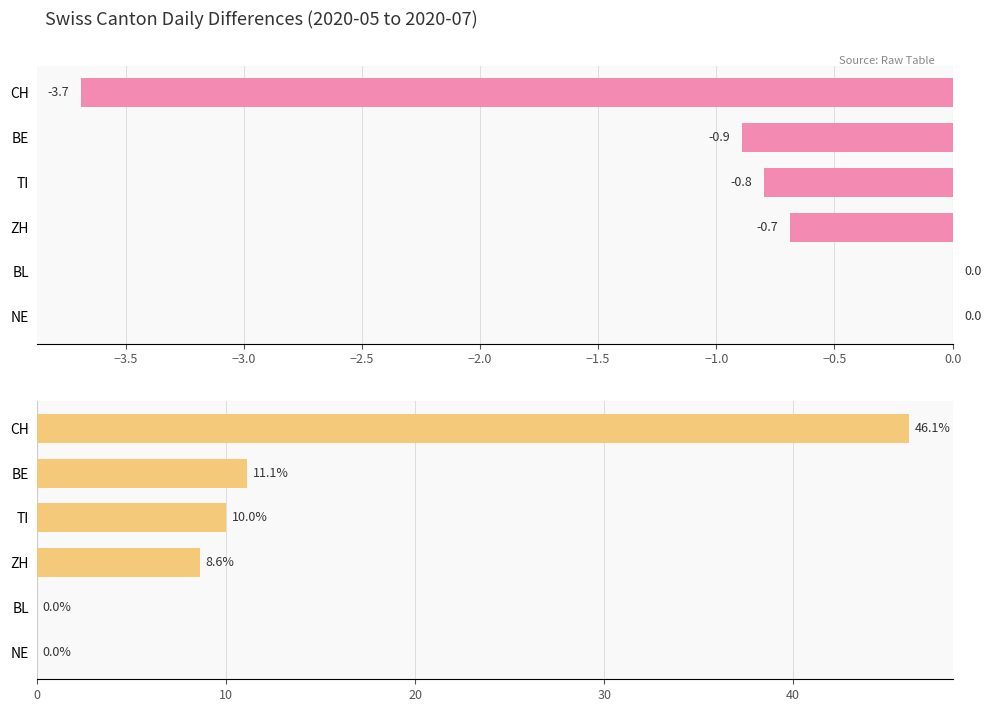

How many bars are there in total?

12